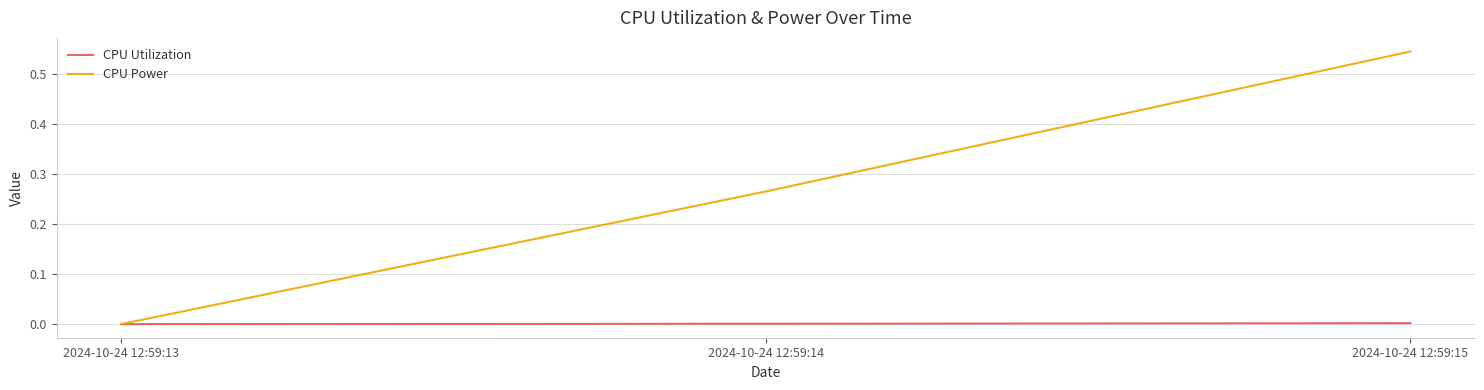

List the series in order of their overall mean, lowest first.

CPU Utilization, CPU Power